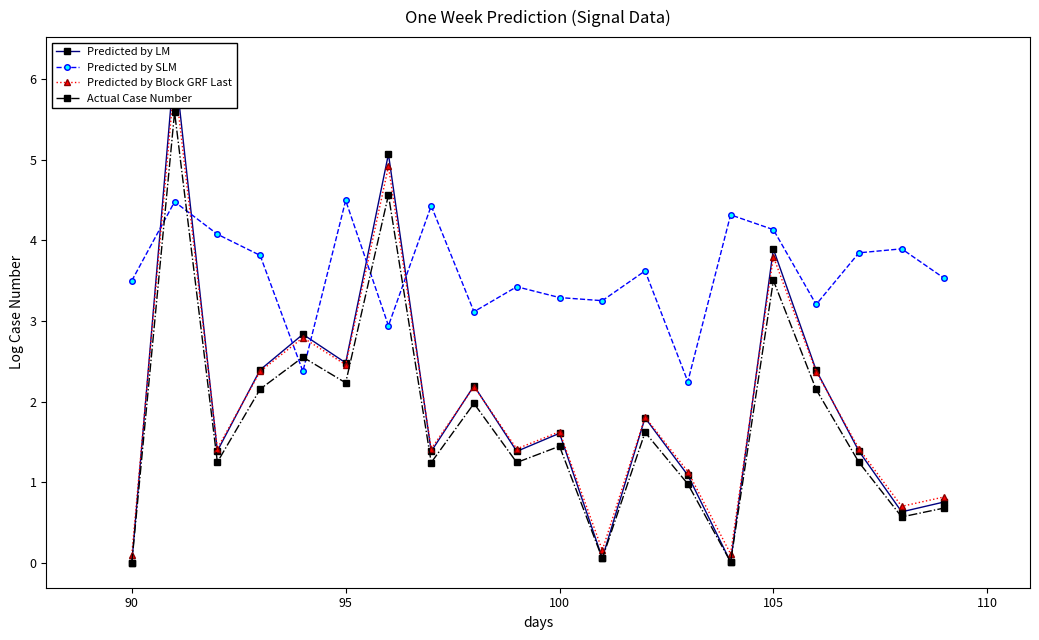

How many times do Predicted by SLM and Actual Case Number cross each other?

6